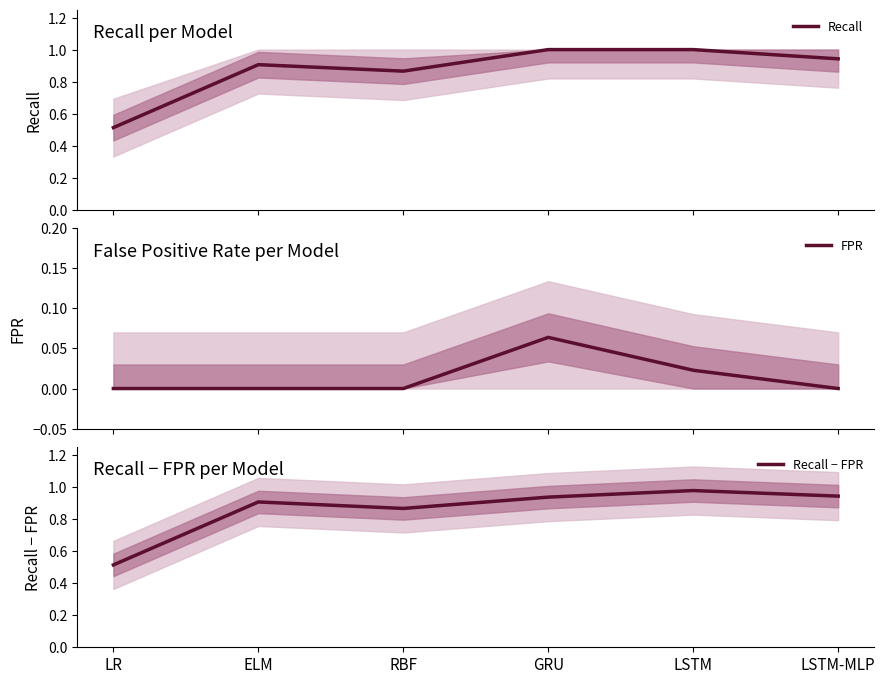

At LSTM-MLP, list the series in order from smallest to largest.

FPR, Recall, Recall − FPR